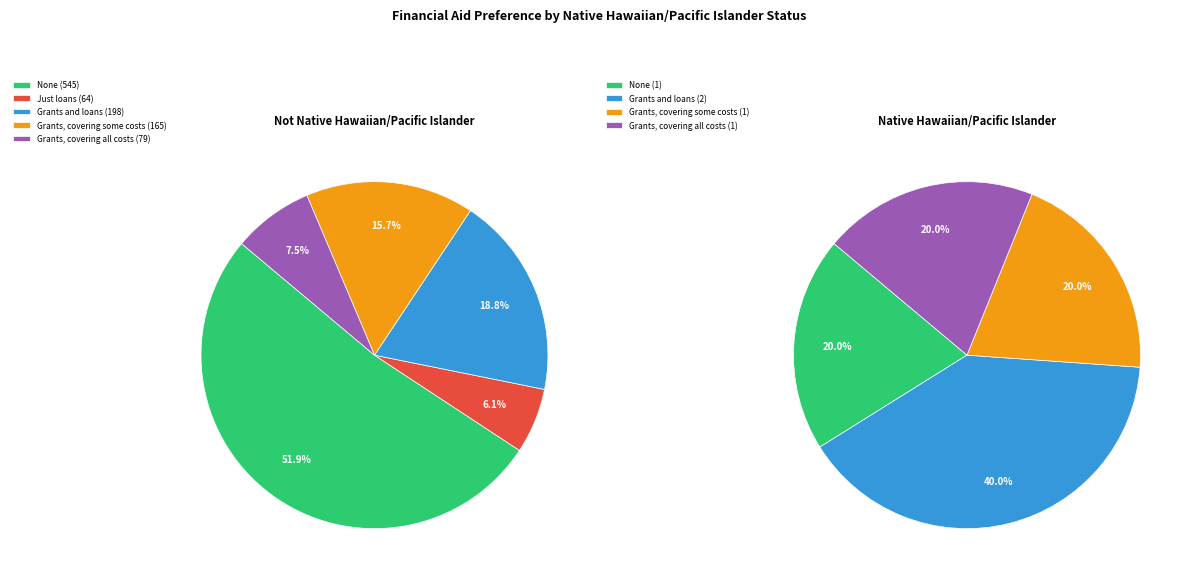

Count the number of slices in the pie.

5